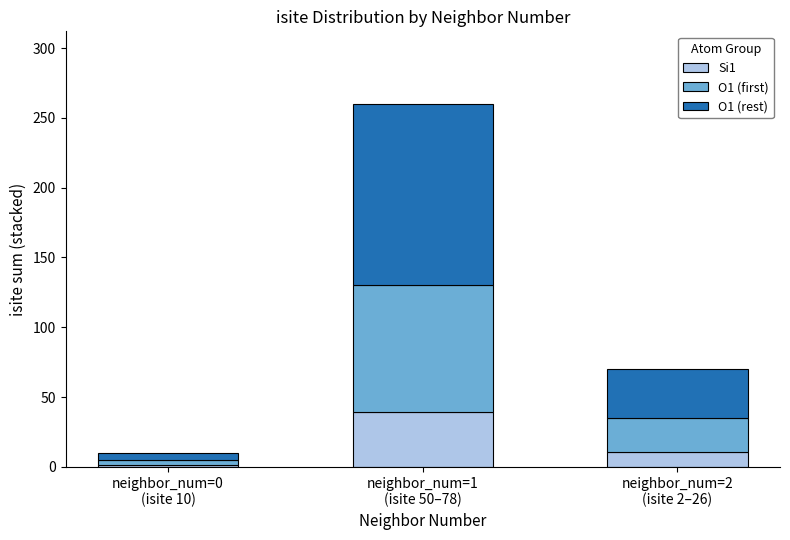

What is the sum of all Si1 values?

51.0